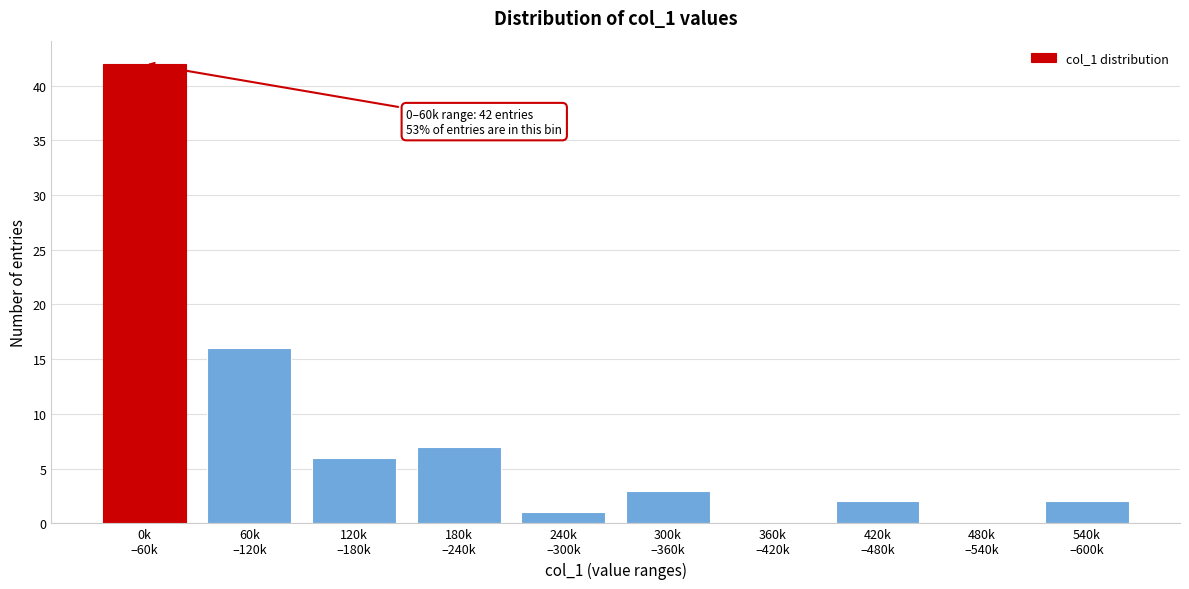

What is the sum of all values?

79